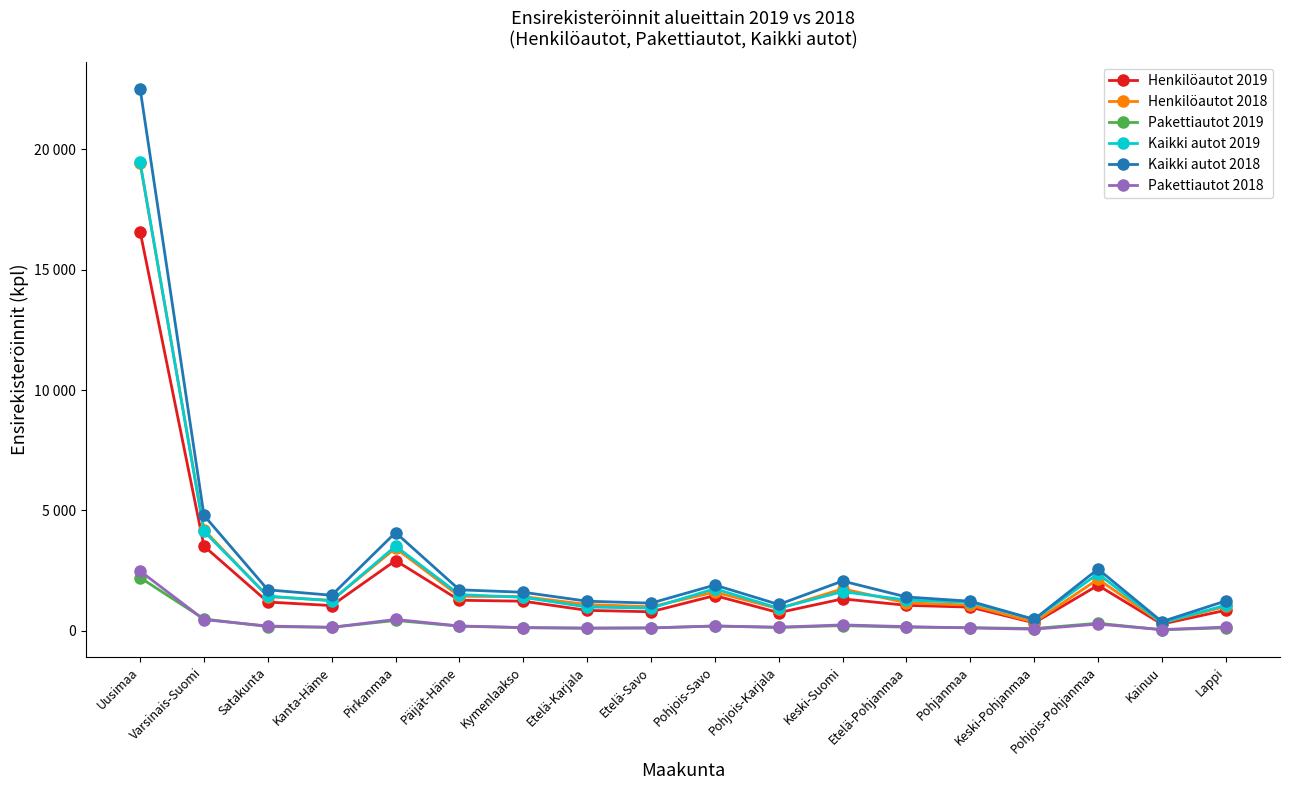

Which has a higher value, Kainuu or Kymenlaakso?

Kymenlaakso